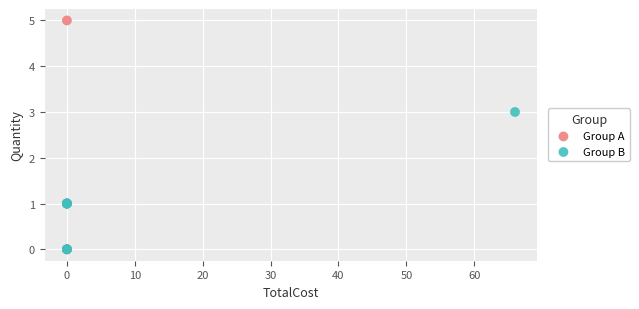

Which series has the largest Y range (max minus min)?

Group A